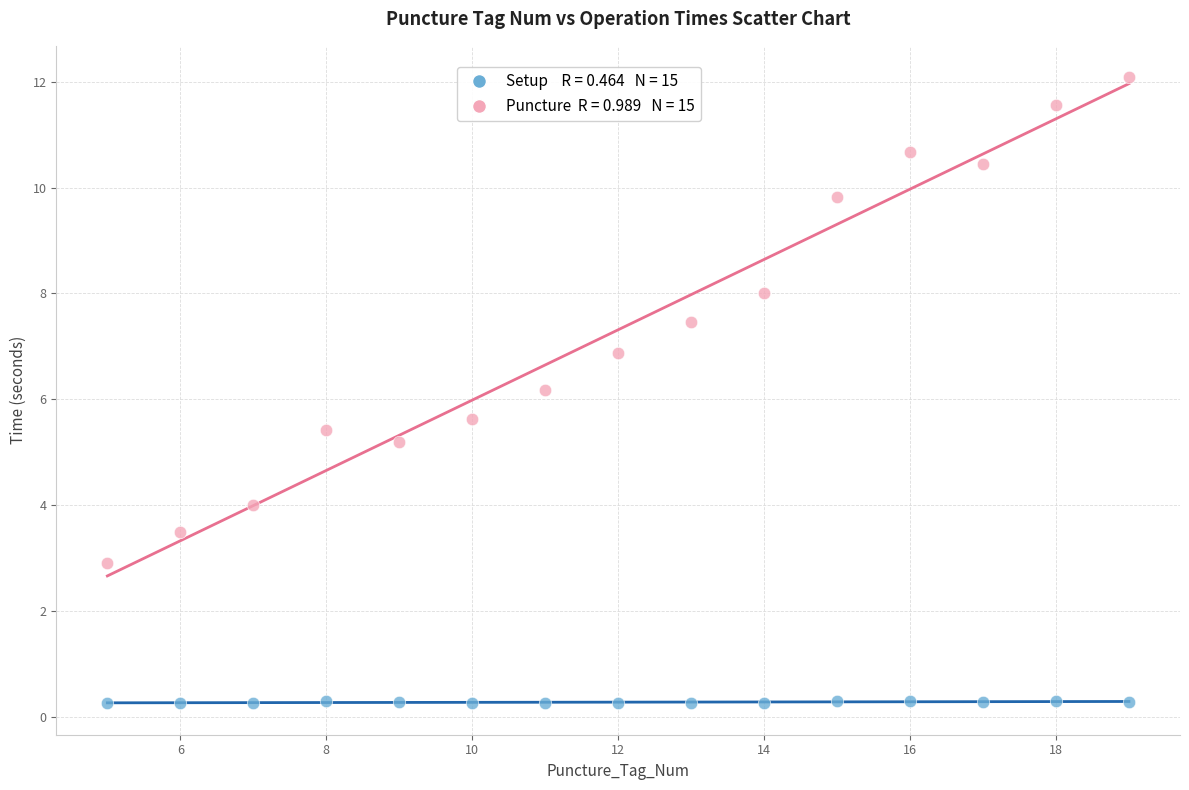

Across all data points, what is the range of Y values (max minus min)?

11.8